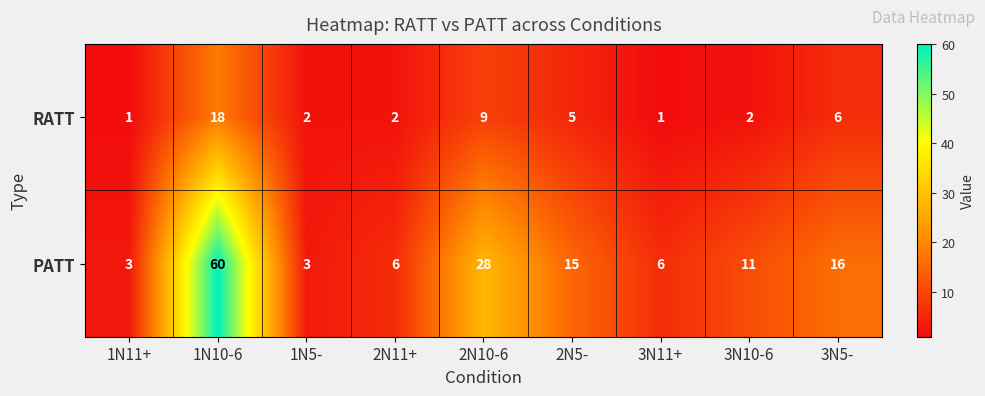

Reading left to right, transcribe all the data shown in this chart.

RATT: 1N11+=1	1N10-6=18	1N5-=2	2N11+=2	2N10-6=9	2N5-=5	3N11+=1	3N10-6=2	3N5-=6
PATT: 1N11+=3	1N10-6=60	1N5-=3	2N11+=6	2N10-6=28	2N5-=15	3N11+=6	3N10-6=11	3N5-=16